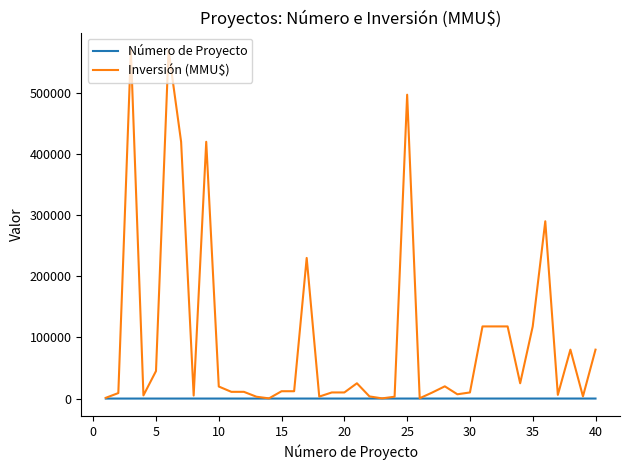

What is the maximum value shown in the chart?

570000